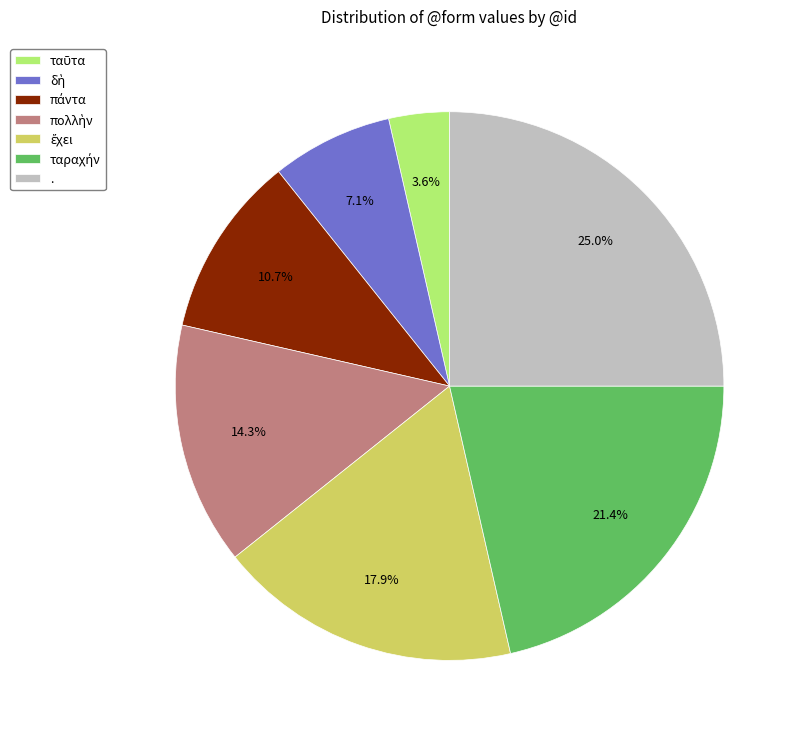

Which slice is the largest?

.